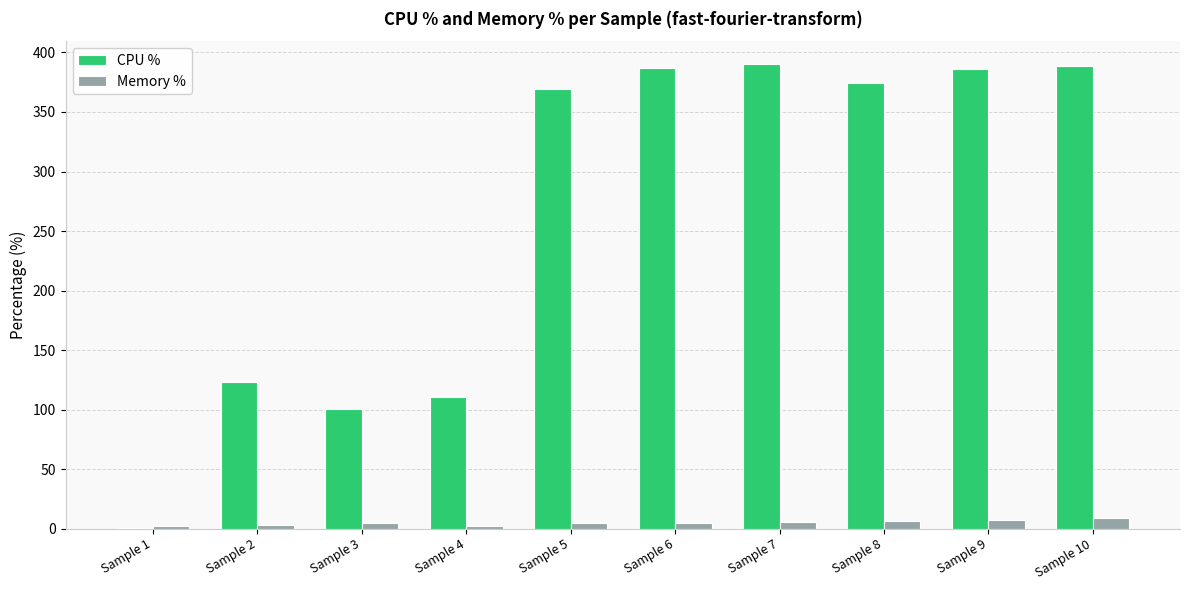

Between Sample 4 and Sample 9, which series saw the biggest shift?

CPU %